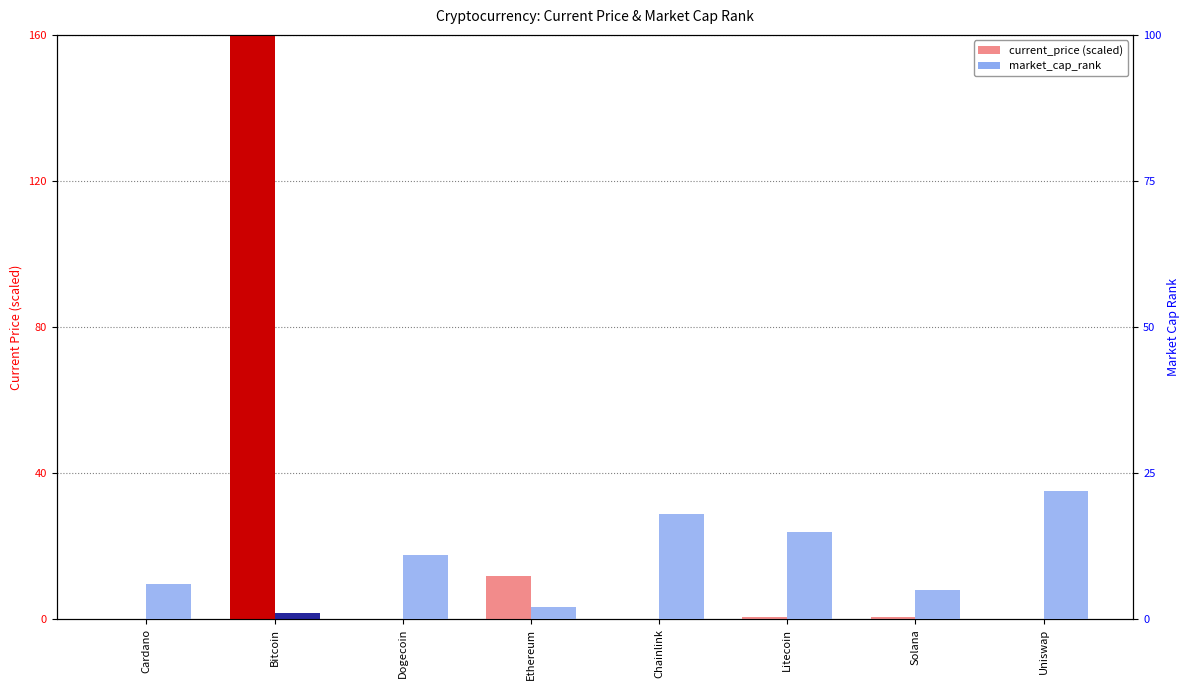

At how many categories does at least one series exceed 129?

1